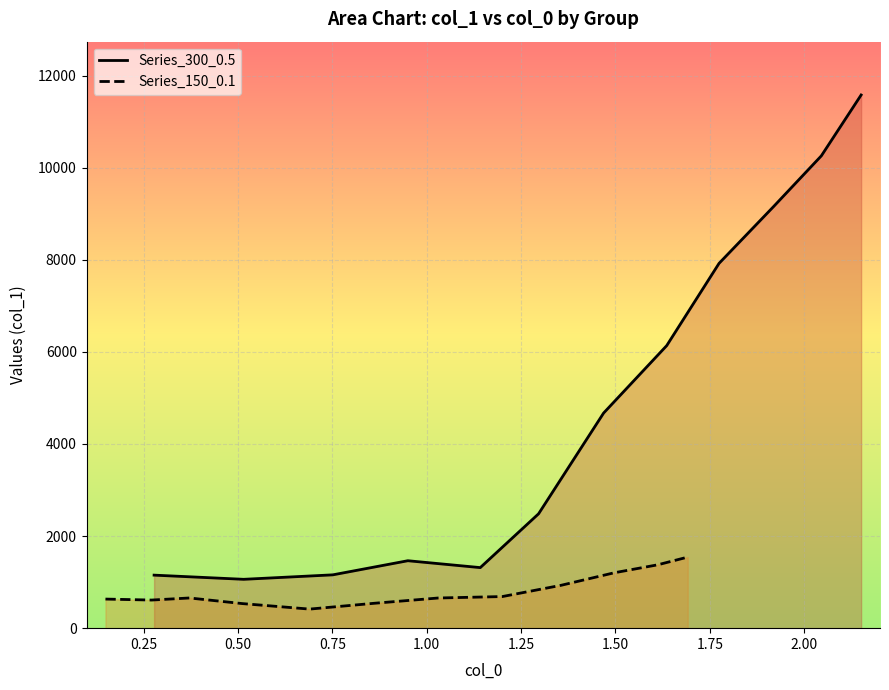

How many series are shown in this chart?

2